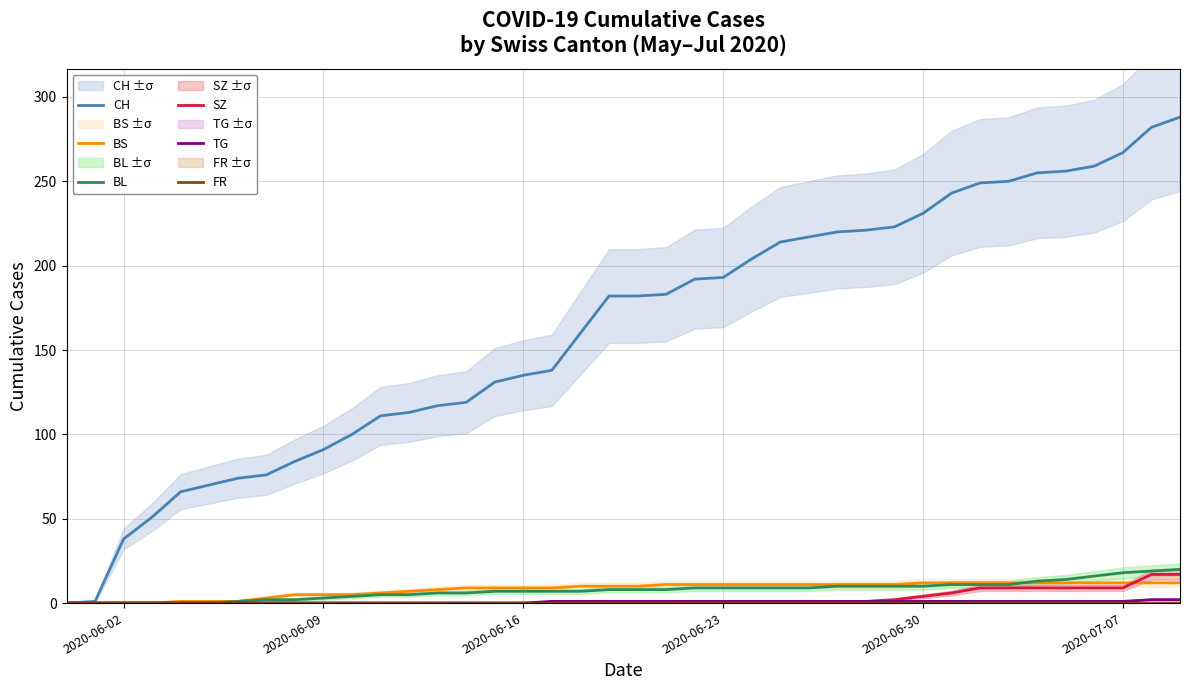

The CH series shows 135 at 2020-06-16. True or false?

True